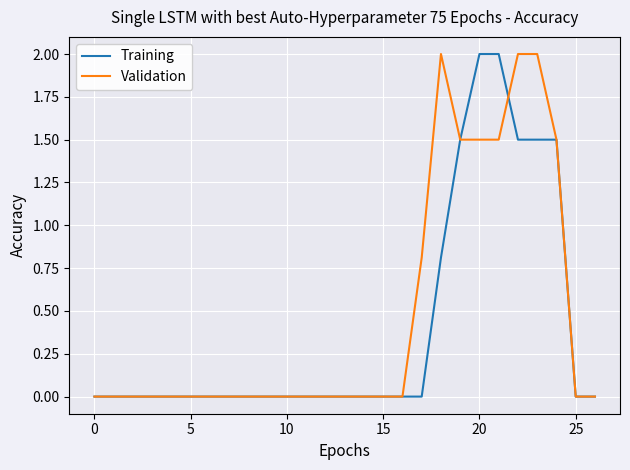

What is the difference between the maximum and minimum values in the Training series?

2.0